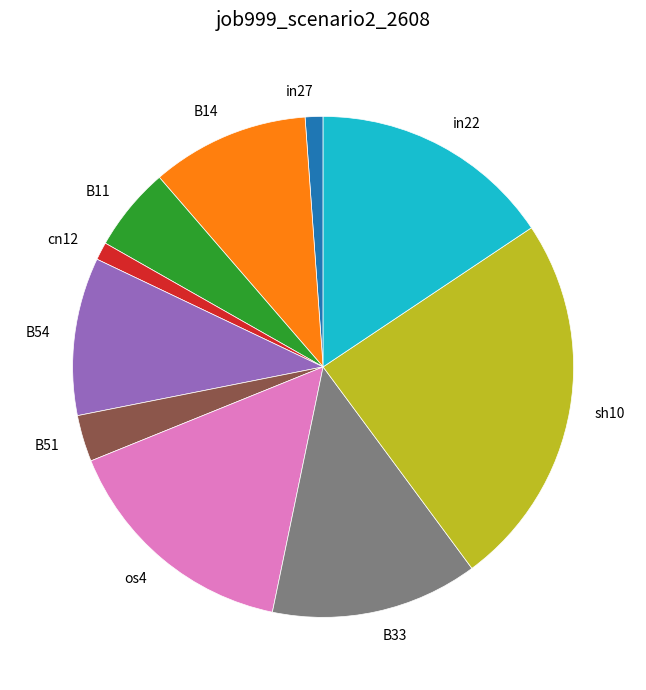

True or false: sh10 accounts for 36% of the total.

False